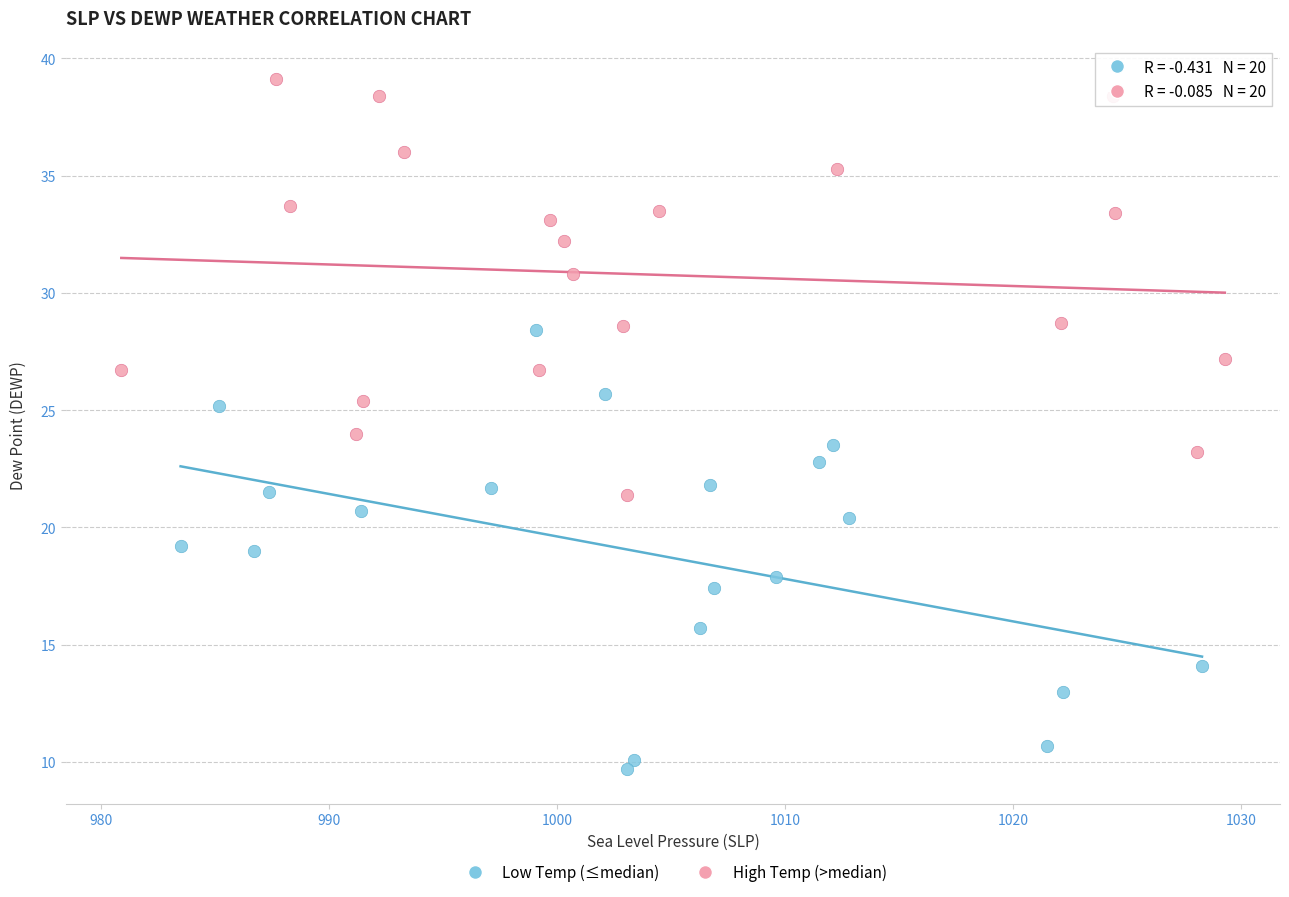

Which series has the widest spread of Y values?

Low Temp (≤median)